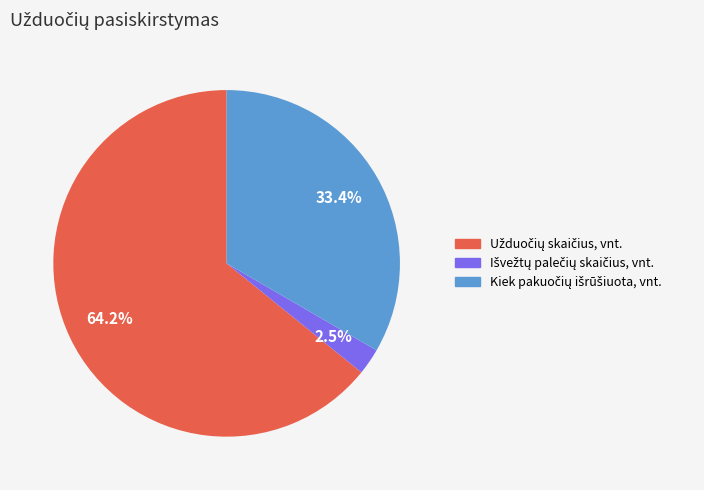

Does any single category account for the majority?

Yes